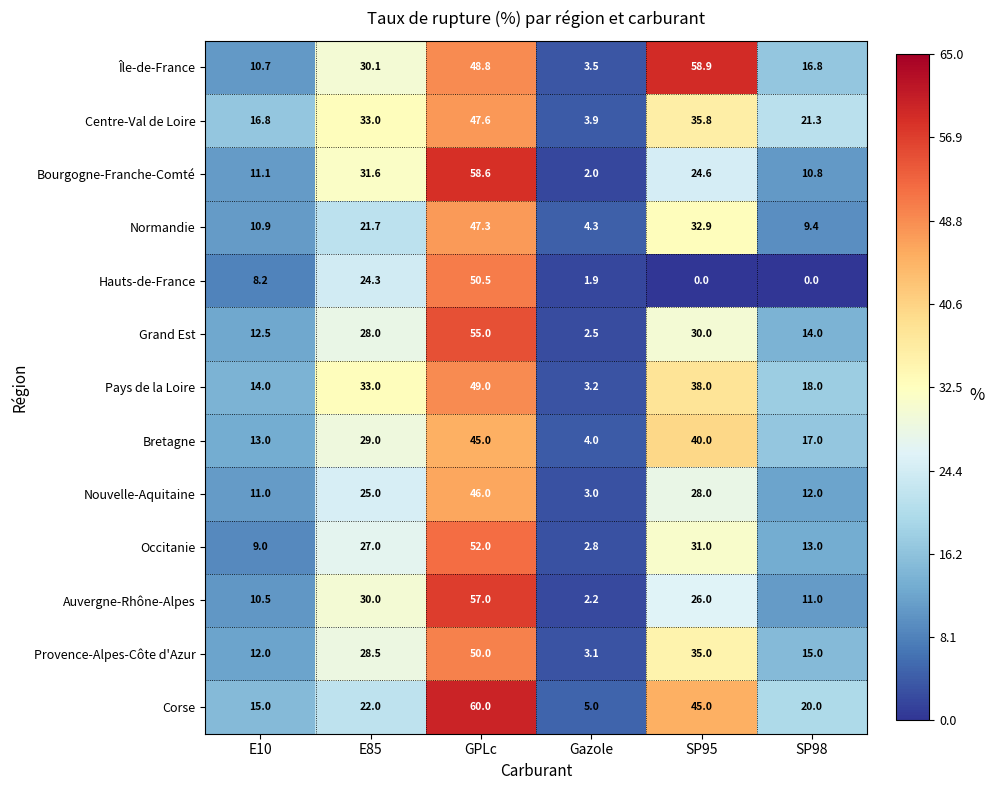

The value of Corse at E85 is 22.0. True or false?

True